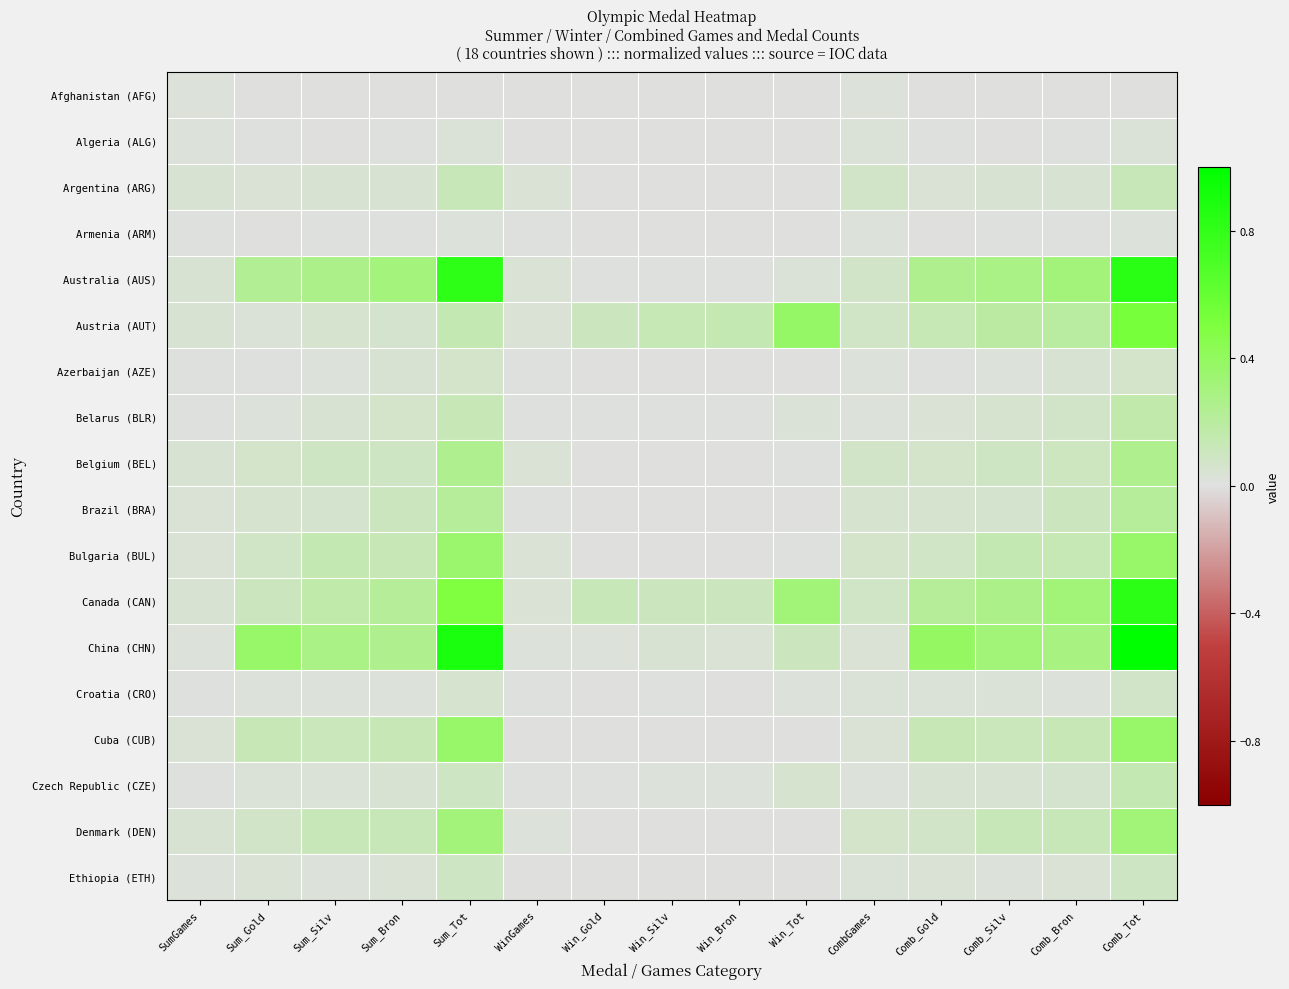

List the series in order of their peak value, lowest first.

Afghanistan (AFG), Armenia (ARM), Algeria (ALG), Azerbaijan (AZE), Croatia (CRO), Ethiopia (ETH), Argentina (ARG), Czech Republic (CZE), Belarus (BLR), Brazil (BRA), Belgium (BEL), Denmark (DEN), Bulgaria (BUL), Cuba (CUB), Austria (AUT), Canada (CAN), Australia (AUS), China (CHN)